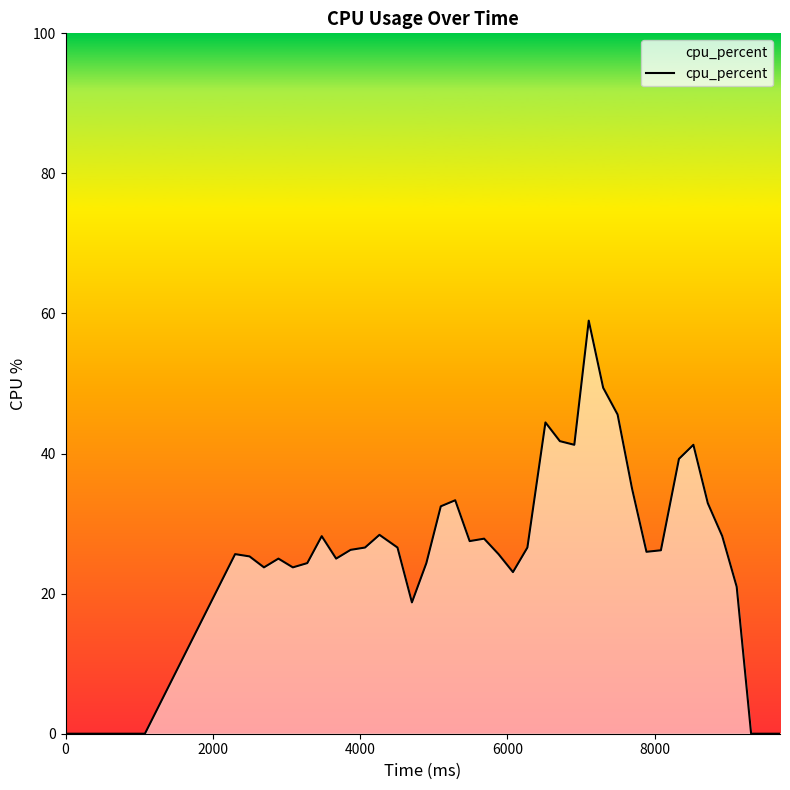

What is the difference between the maximum and minimum values?

59.0